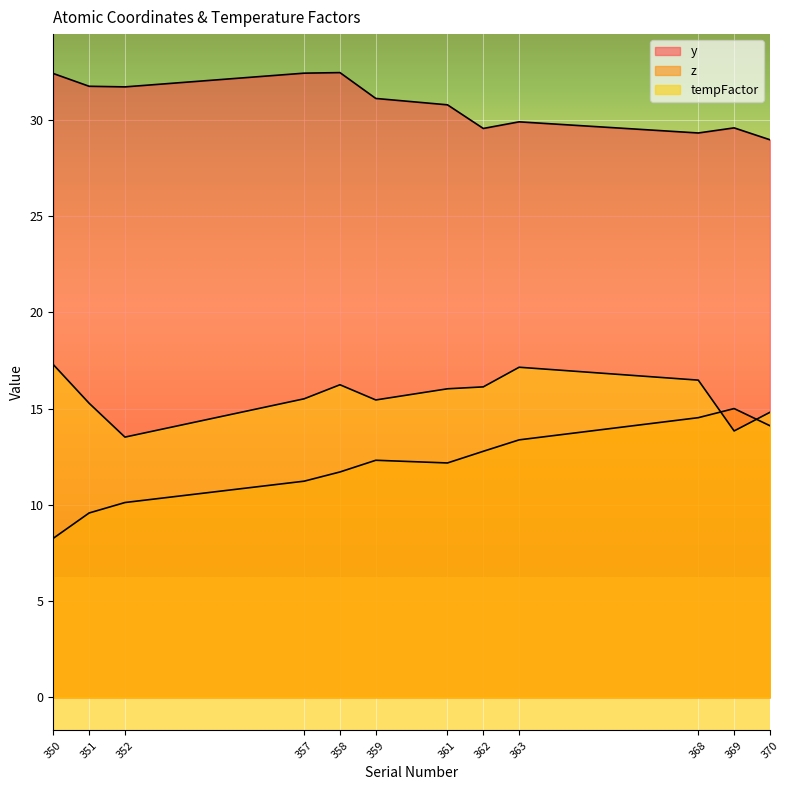

The tempFactor series shows 21.9 at 351. True or false?

False